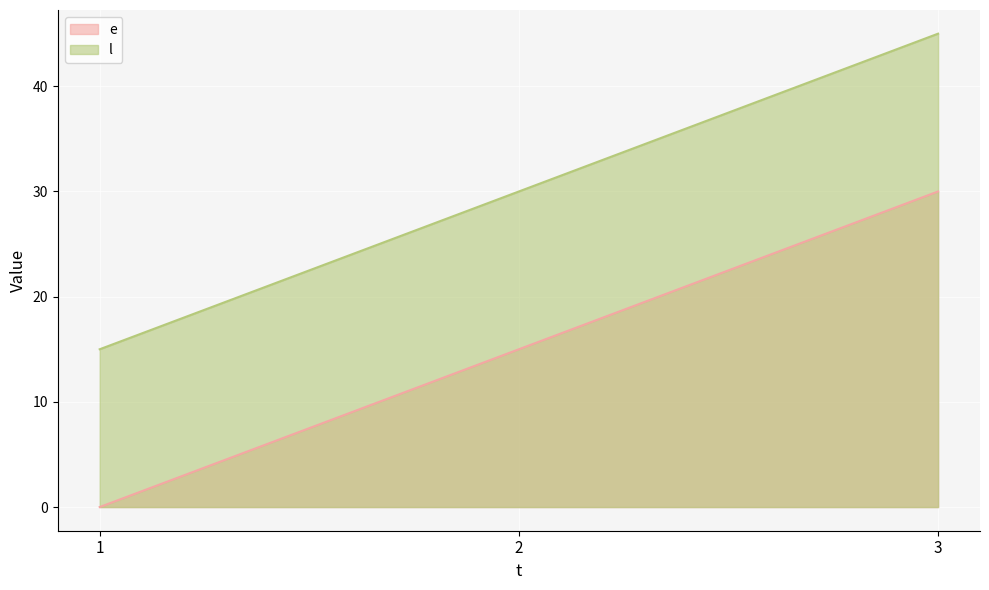

What is the difference between the maximum and minimum values in the e series?

30